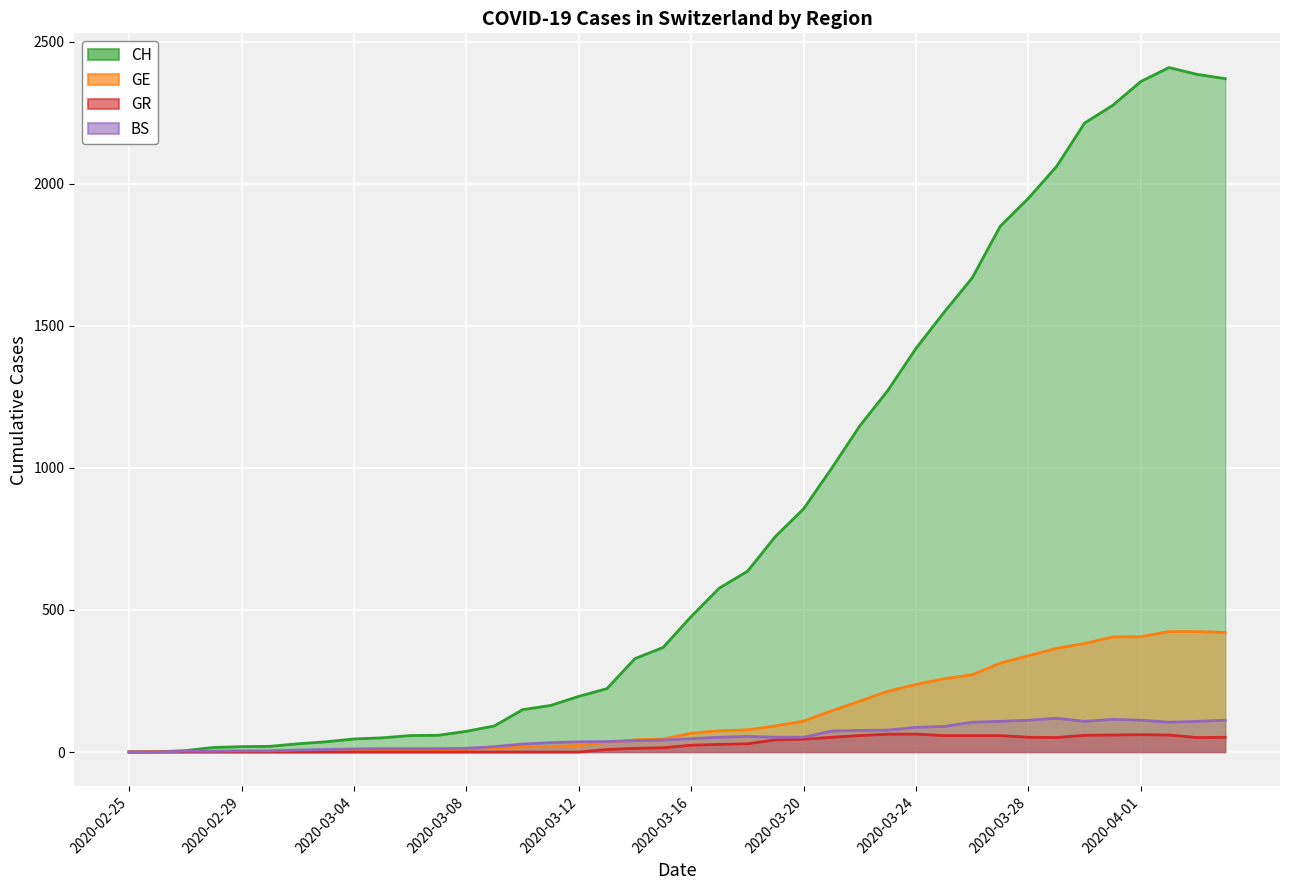

The GR series shows 15 at 2020-03-28. True or false?

False